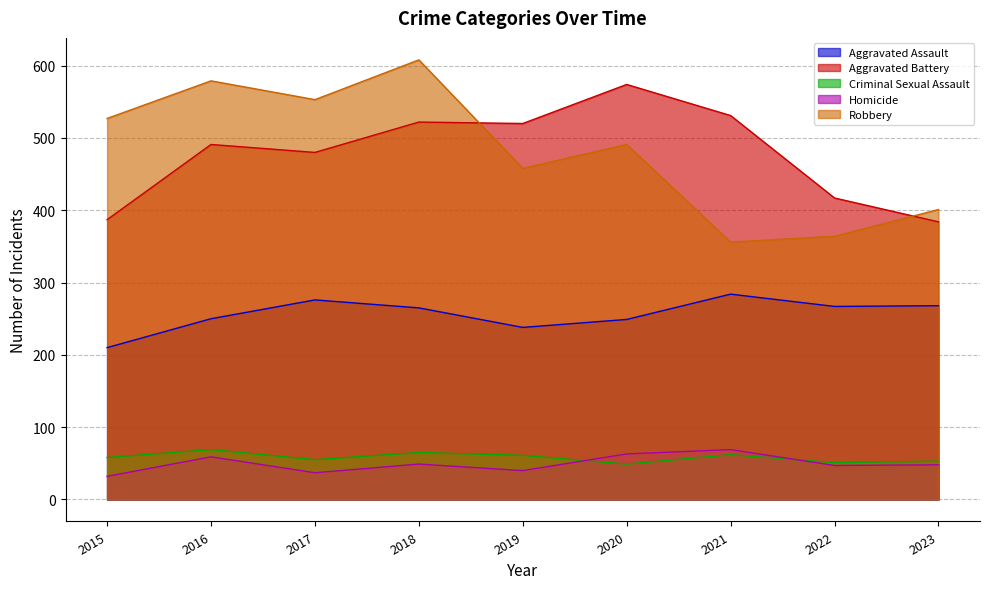

Which series has the largest range (max minus min)?

Robbery